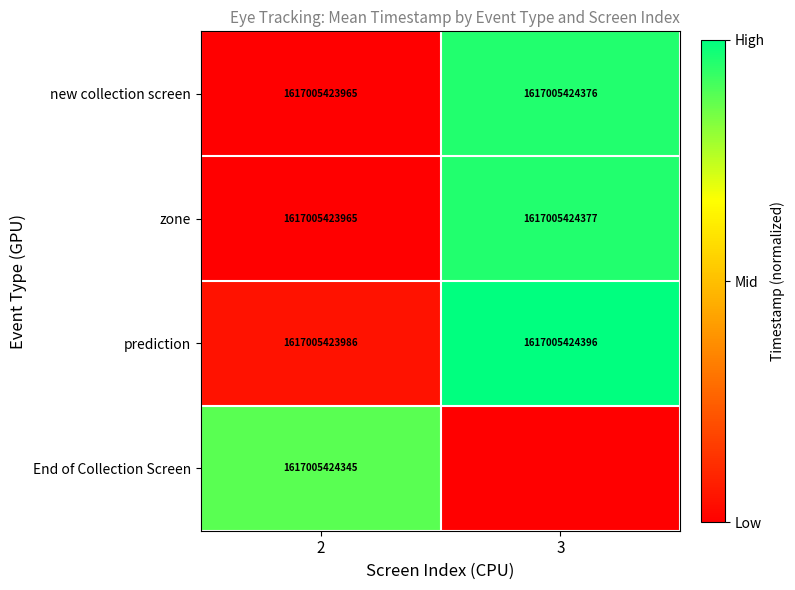

Rank the categories by prediction value from lowest to highest.

2, 3